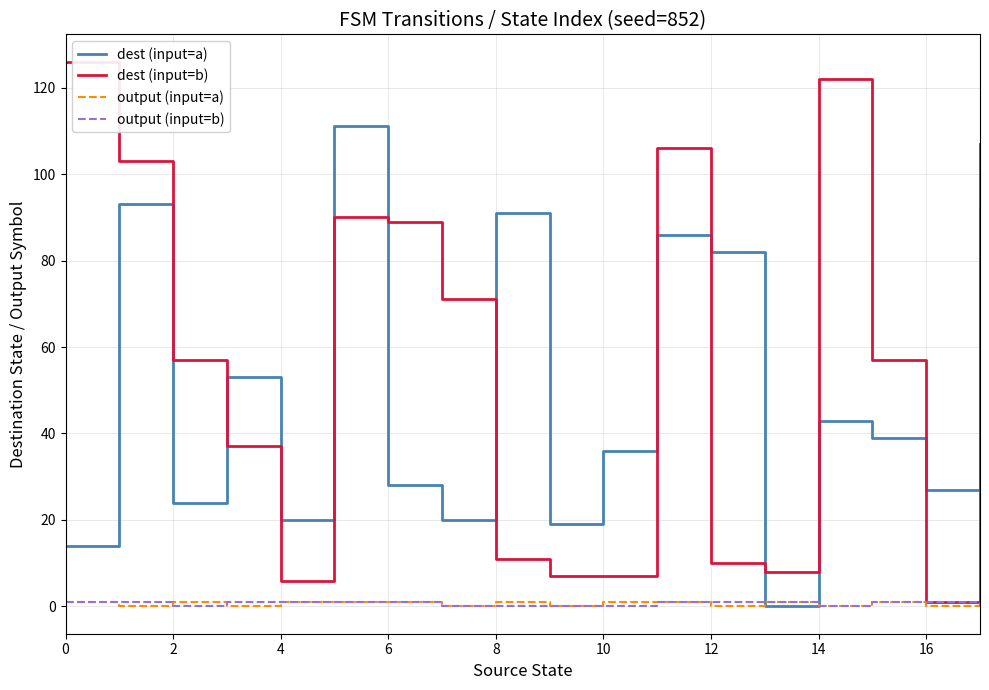

Which series has the widest spread of values?

dest (input=b)